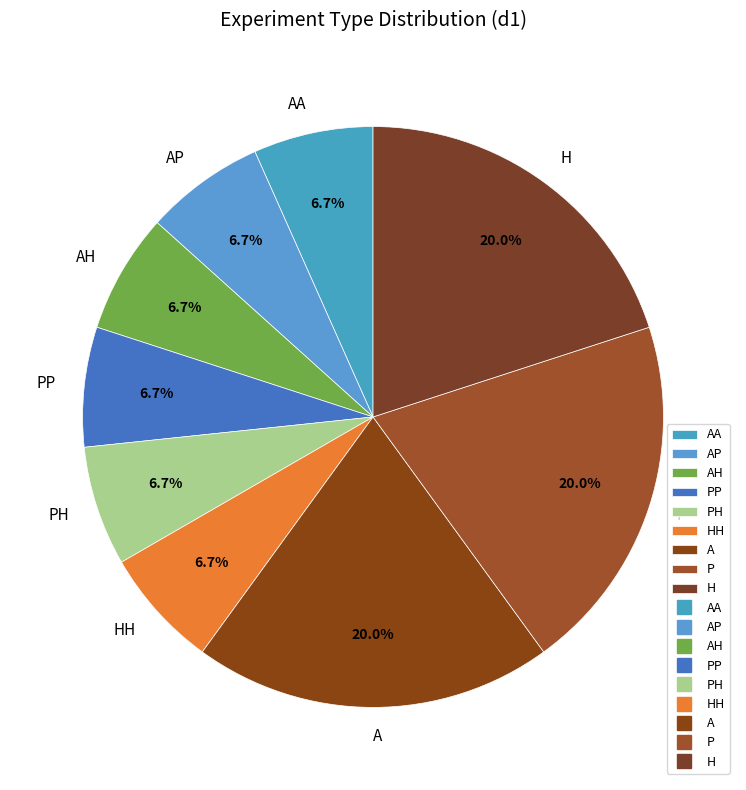

Is A the majority of the pie?

No